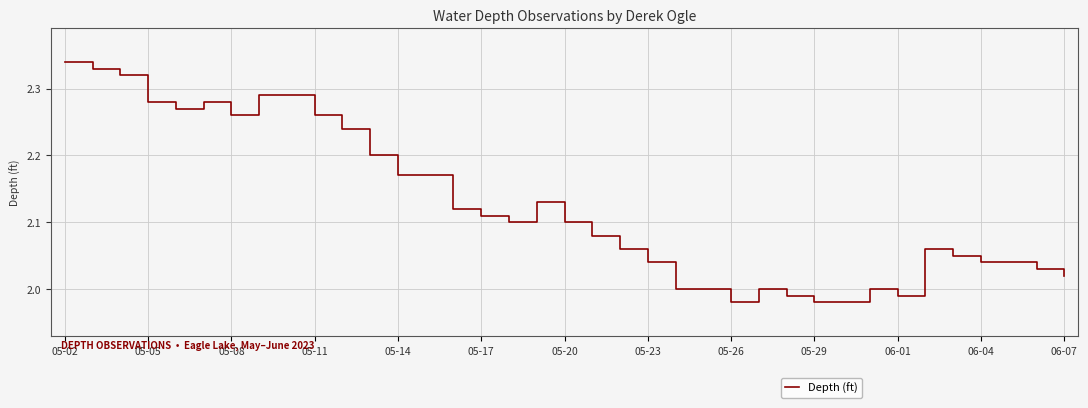

What is the difference between the maximum and minimum values?

0.4